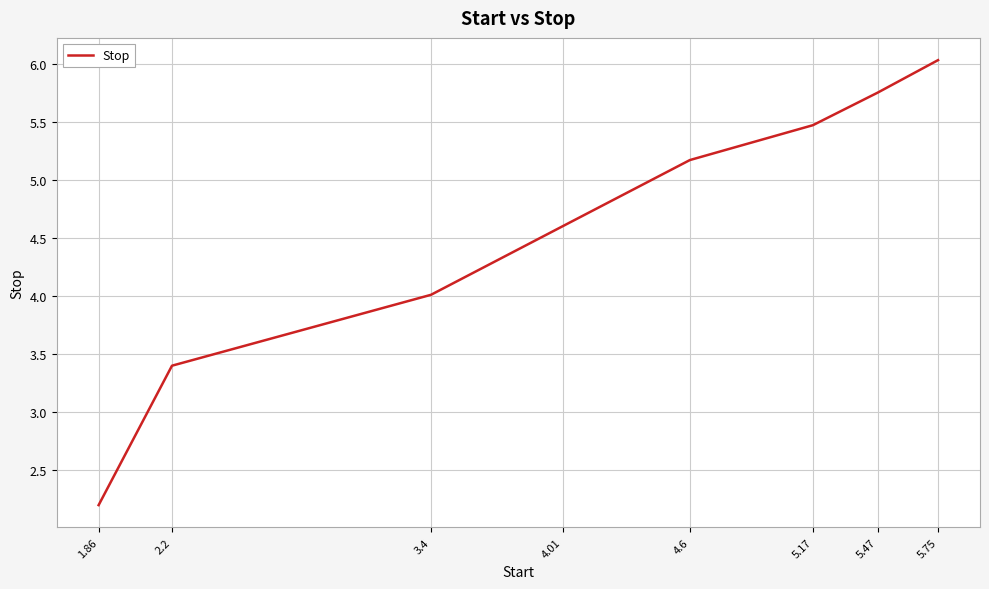

Rank the categories by value from highest to lowest.

5.75, 5.47, 5.17, 4.6, 4.01, 3.4, 2.2, 1.86